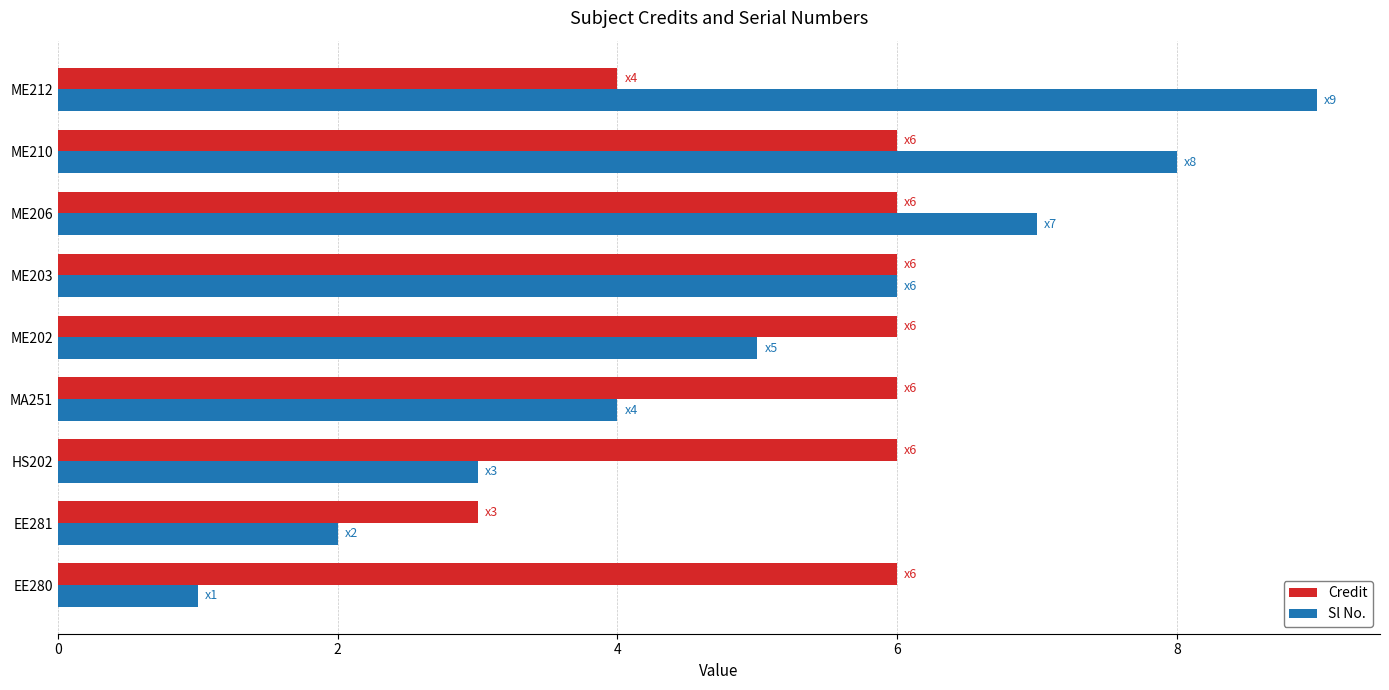

Which series has the largest total across all categories?

Credit